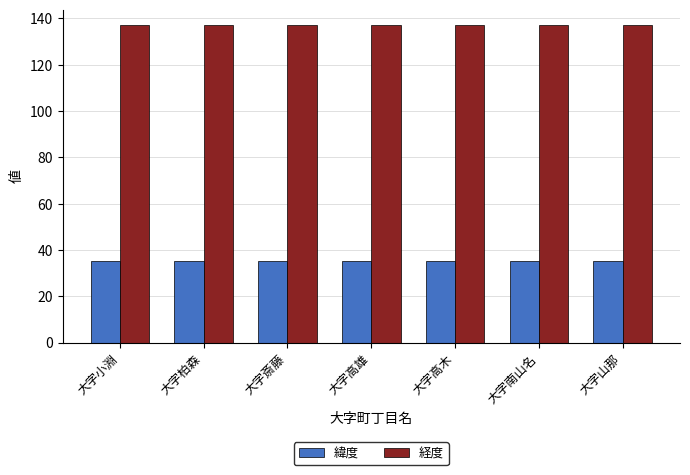

What is the value of the 経度 bar at the 6th from the left?

136.9